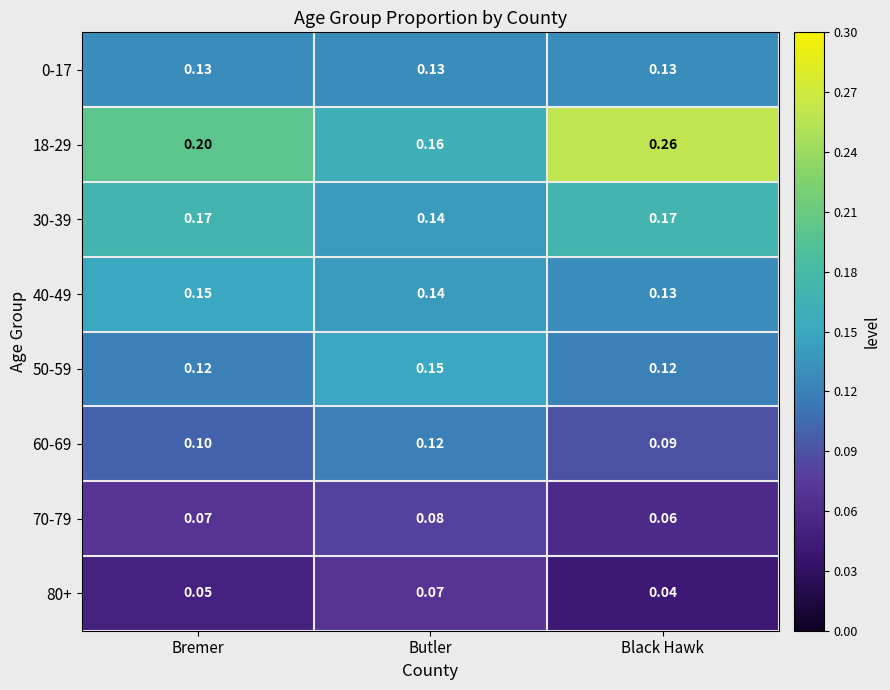

Where is 80+ nearest to the value 0?

Black Hawk